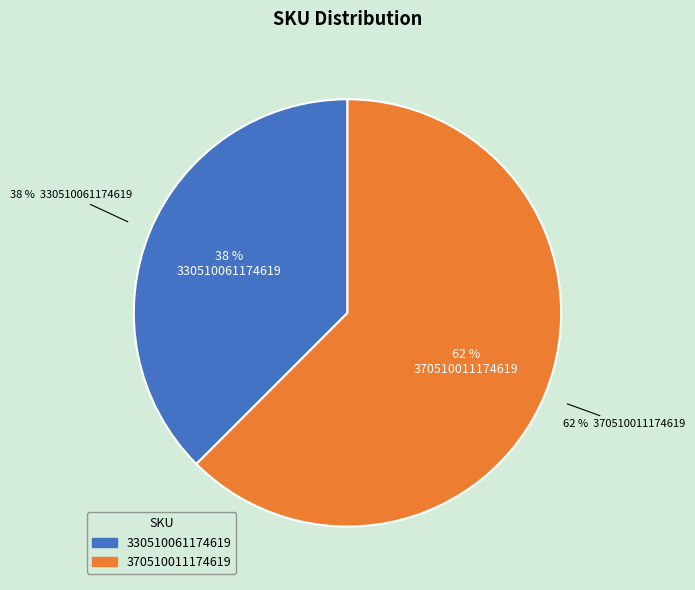

Is 330510061174619 the majority of the pie?

No